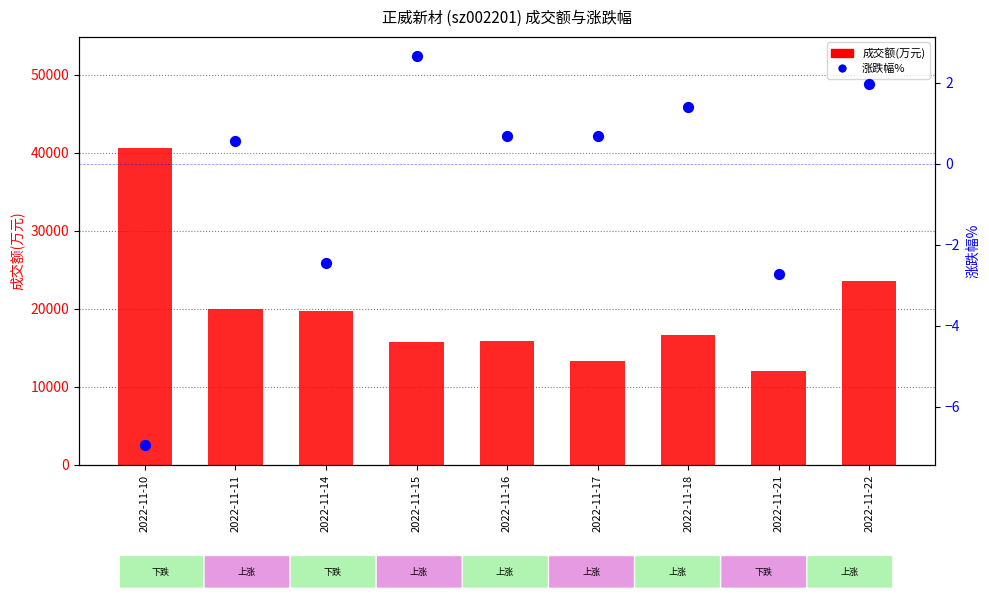

Which series has the largest Y range (max minus min)?

成交额(万元)